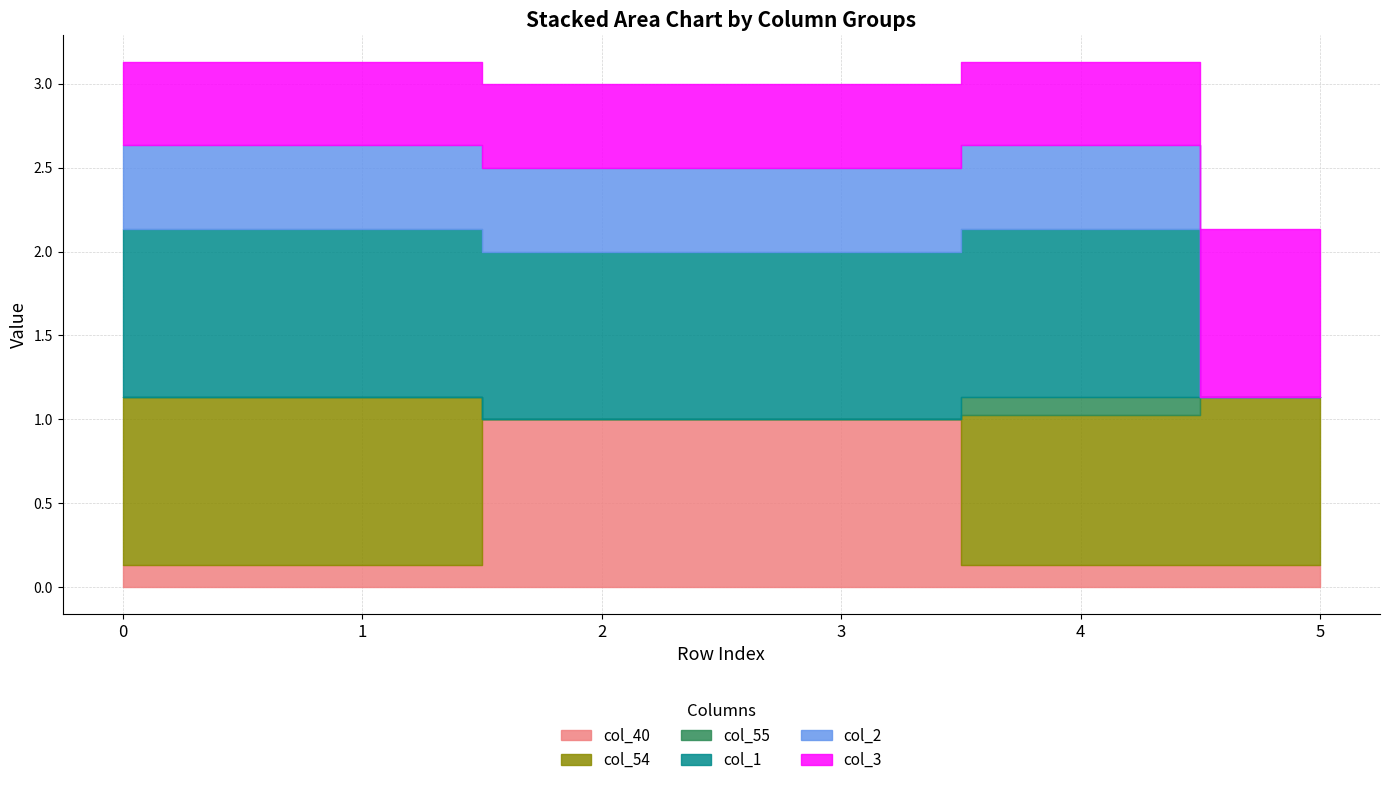

True or false: col_3 has a value of 0.5 at 5.

False